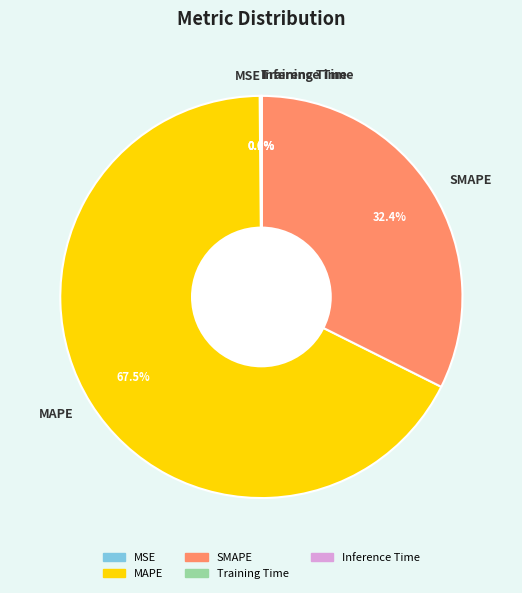

Between MAPE and SMAPE, which is larger?

MAPE